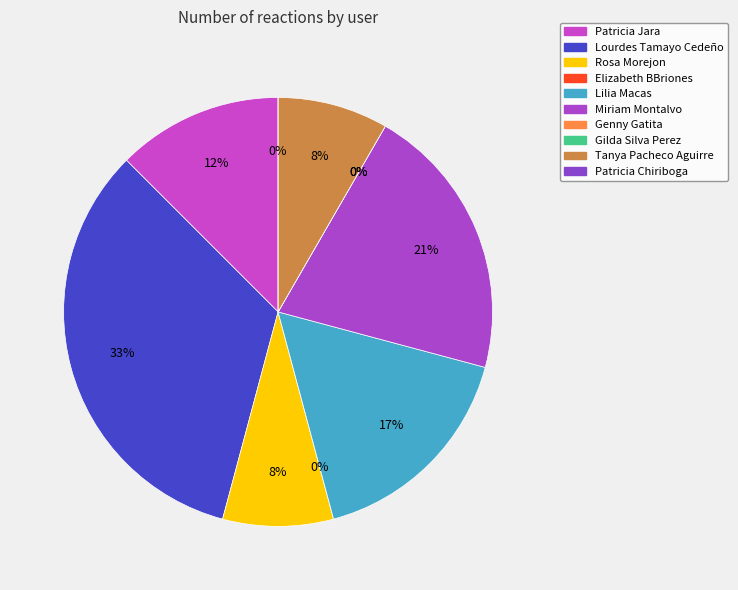

What is the smallest slice in the pie chart?

Elizabeth BBriones